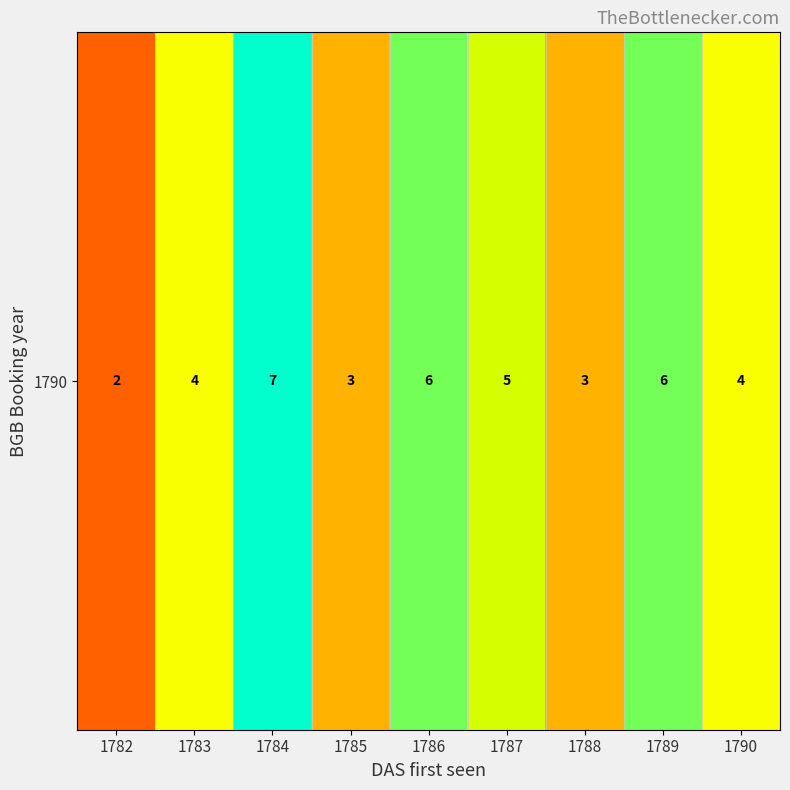

Is it true that the value at 1787 is 0.7?

True